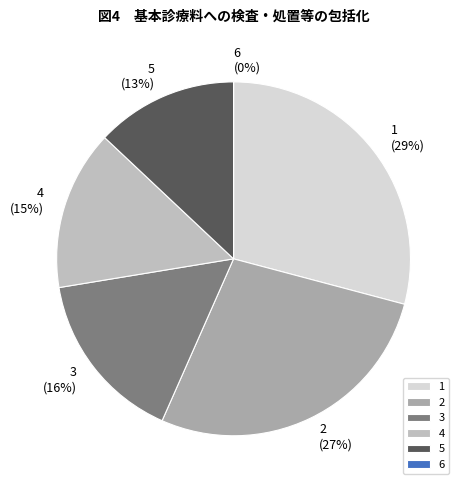

What percentage is the 3 slice, to the nearest percent?

16%